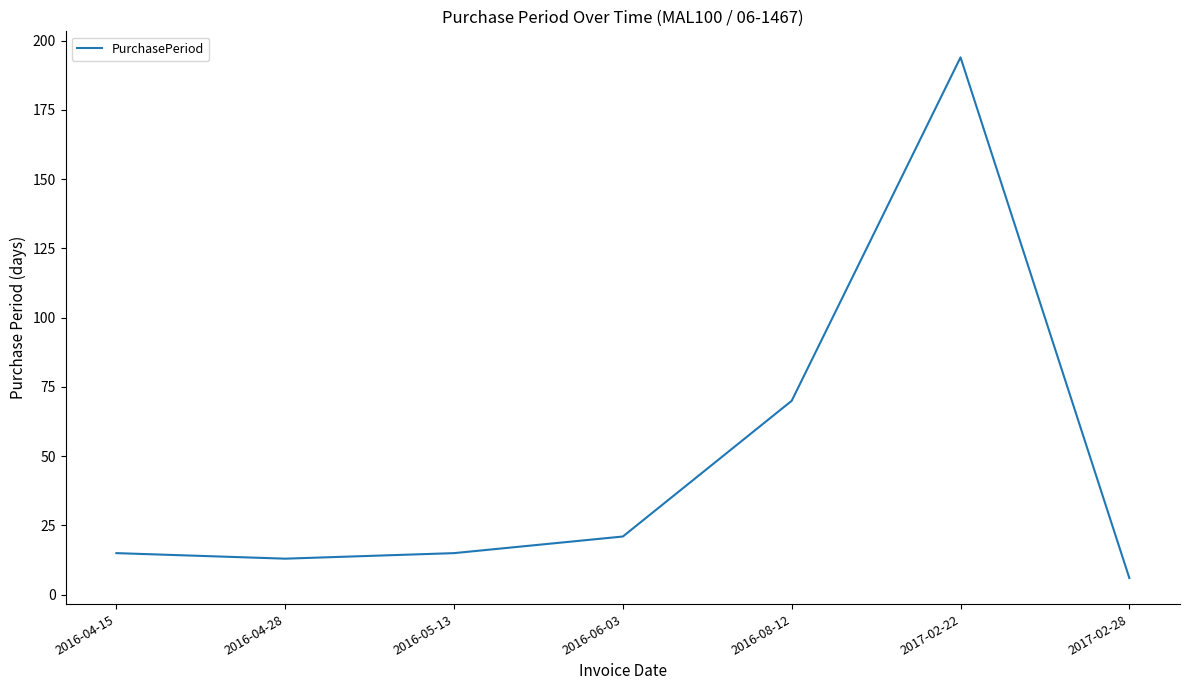

Where is the first local maximum?

2017-02-22